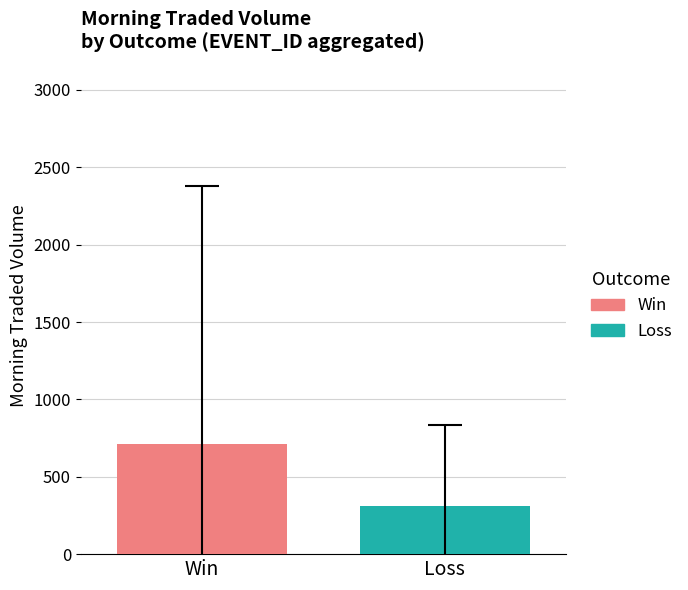

Which series has the widest spread of values?

Win